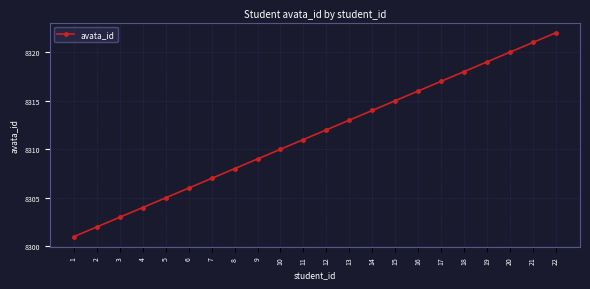

True or false: there are more than 2 points higher than both neighbors.

False